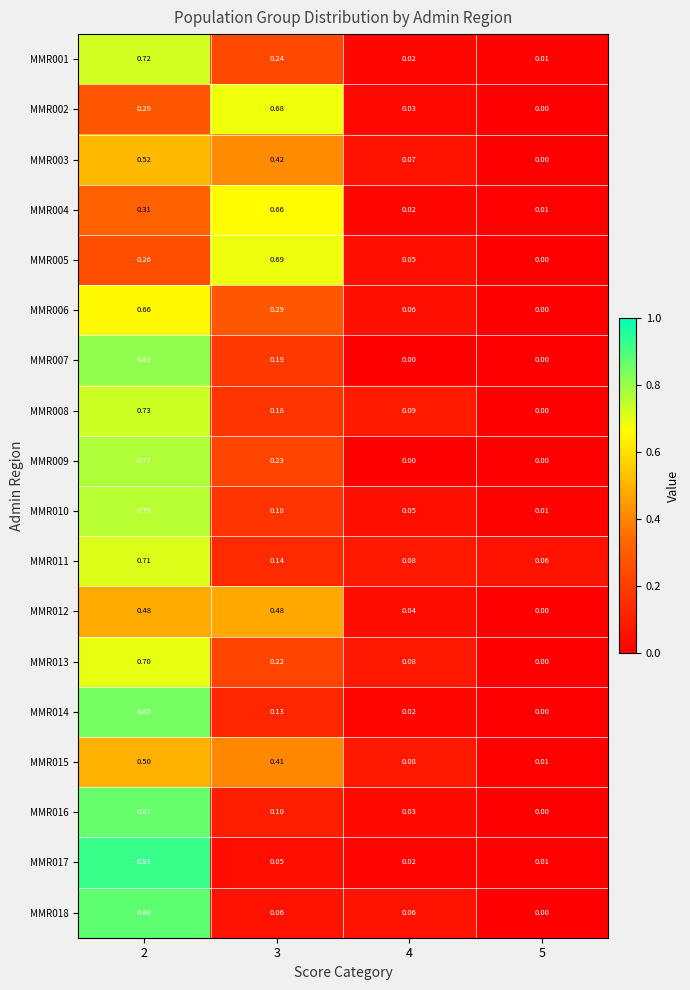

Is the value of MMR011 at 3 greater than the value of MMR001 at 2?

No